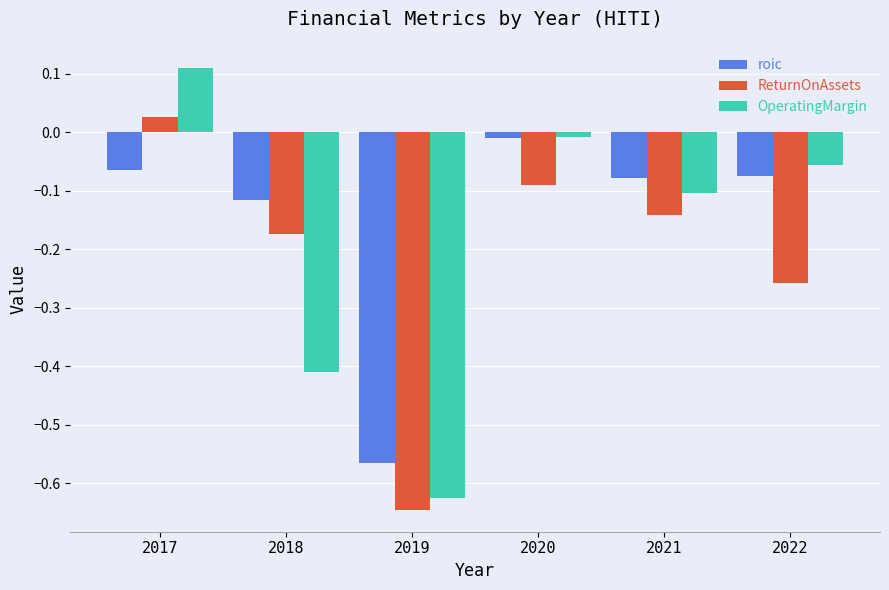

The roic series shows -0.1 at 2017. True or false?

True